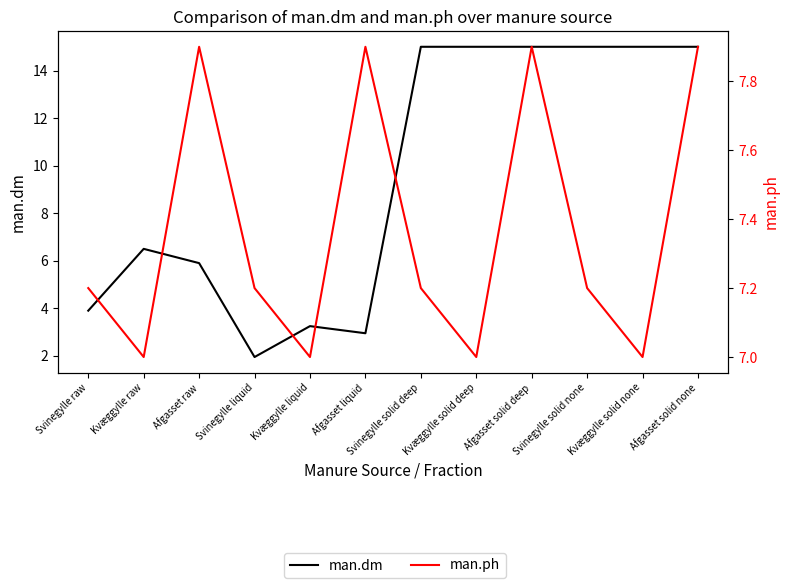

What is the total value across all series at Afgasset solid none?

22.9